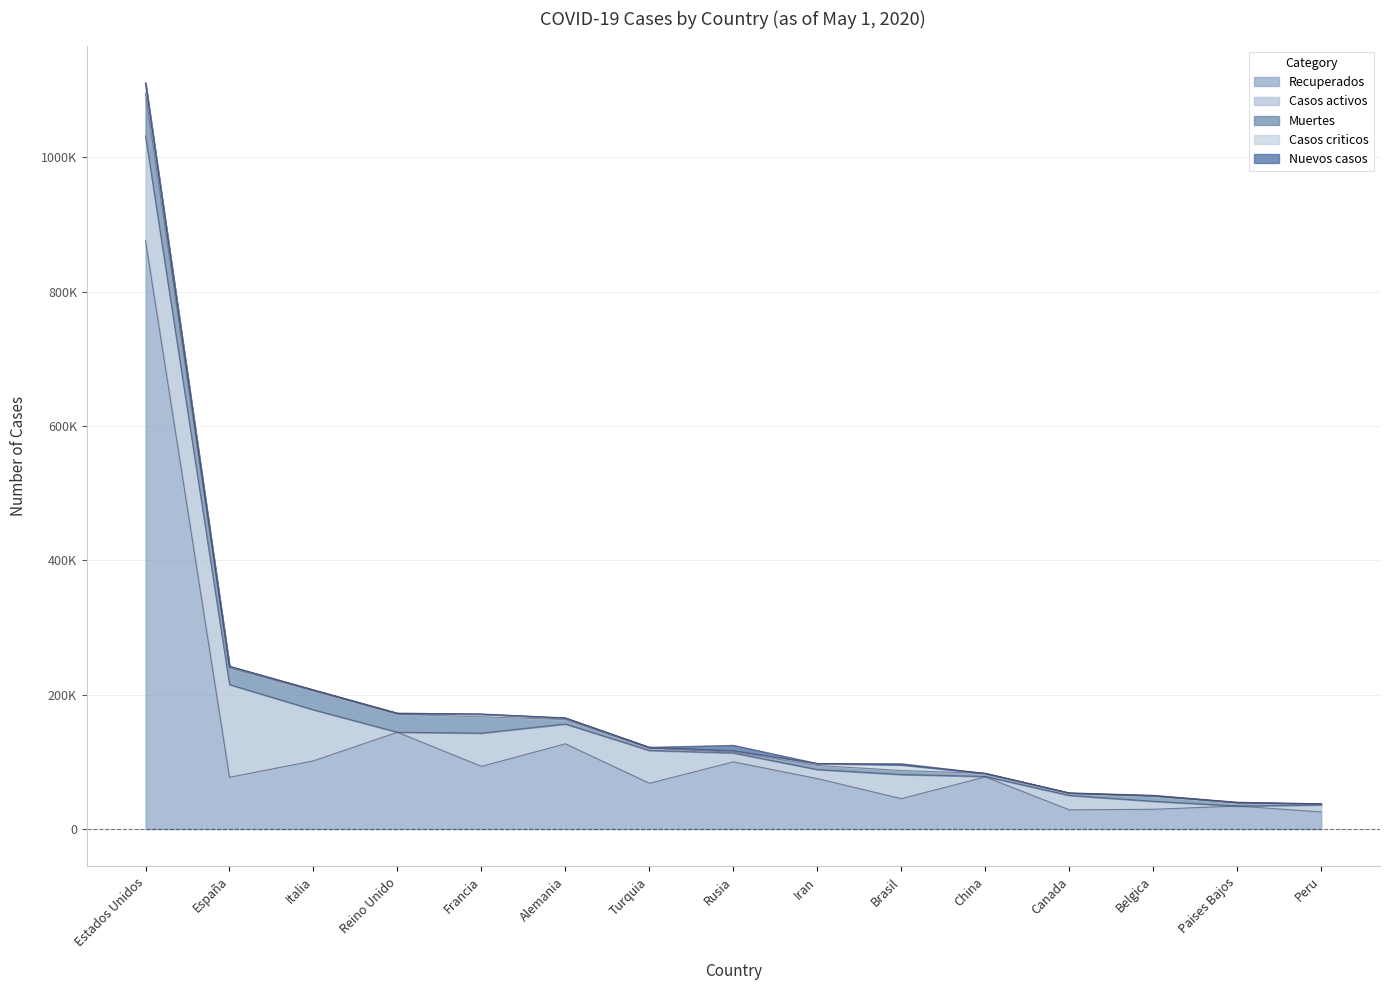

What is the difference between the maximum and minimum values in the Casos criticos series?

15188